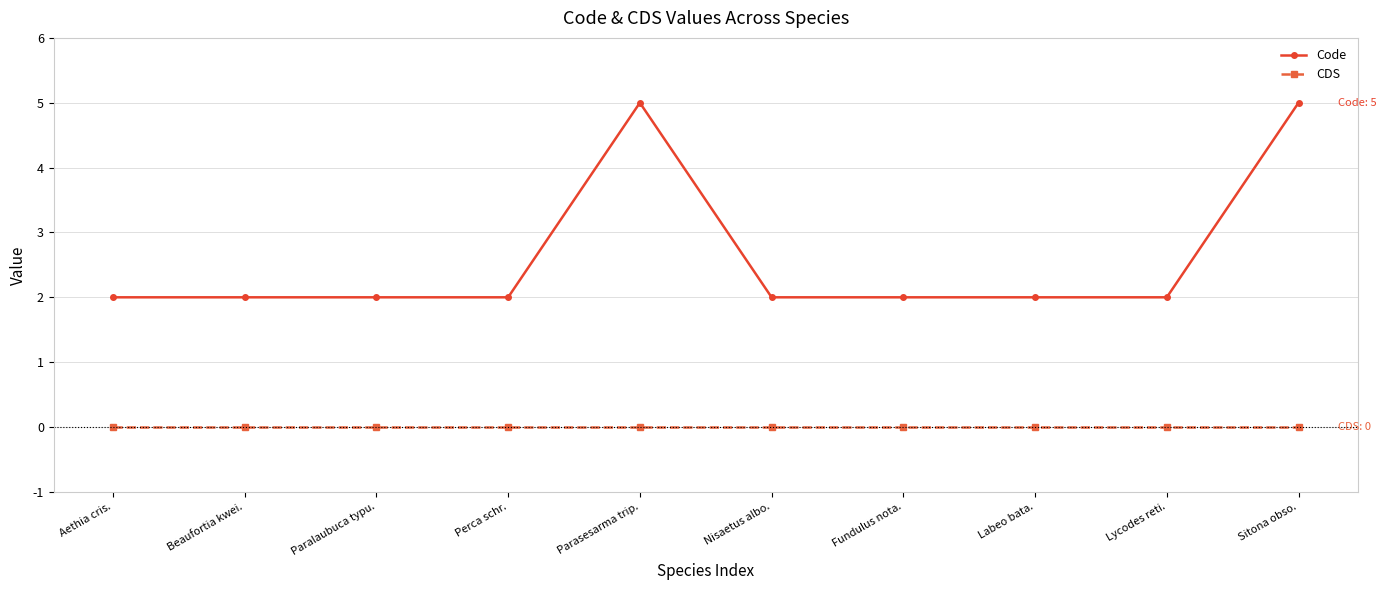

What is the maximum value shown in the chart?

5